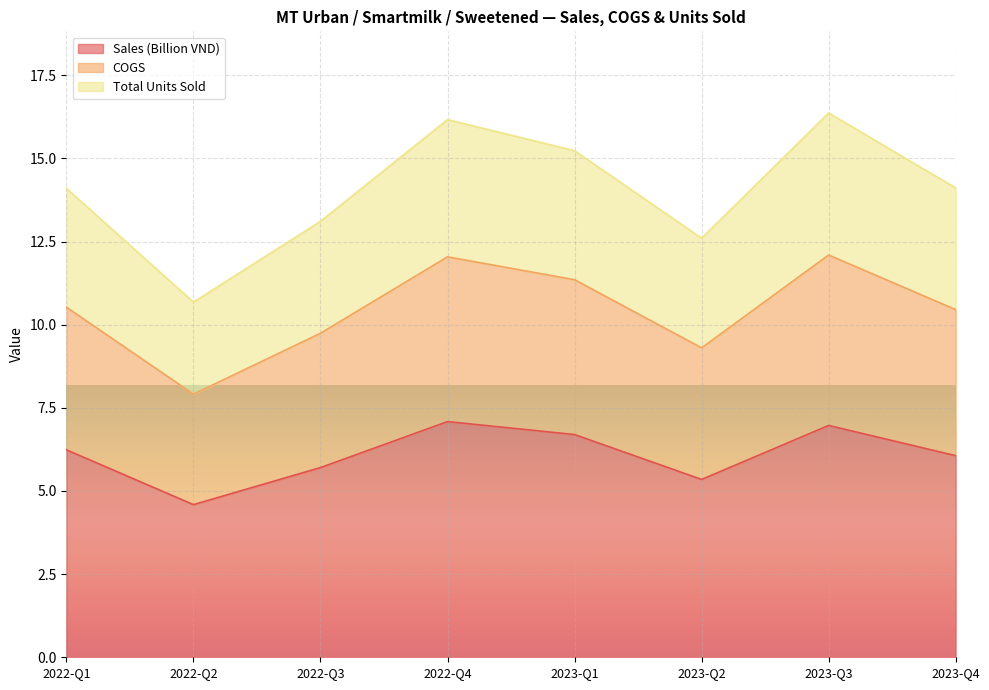

At which label does Sales (Billion VND) reach its minimum?

2022-Q2